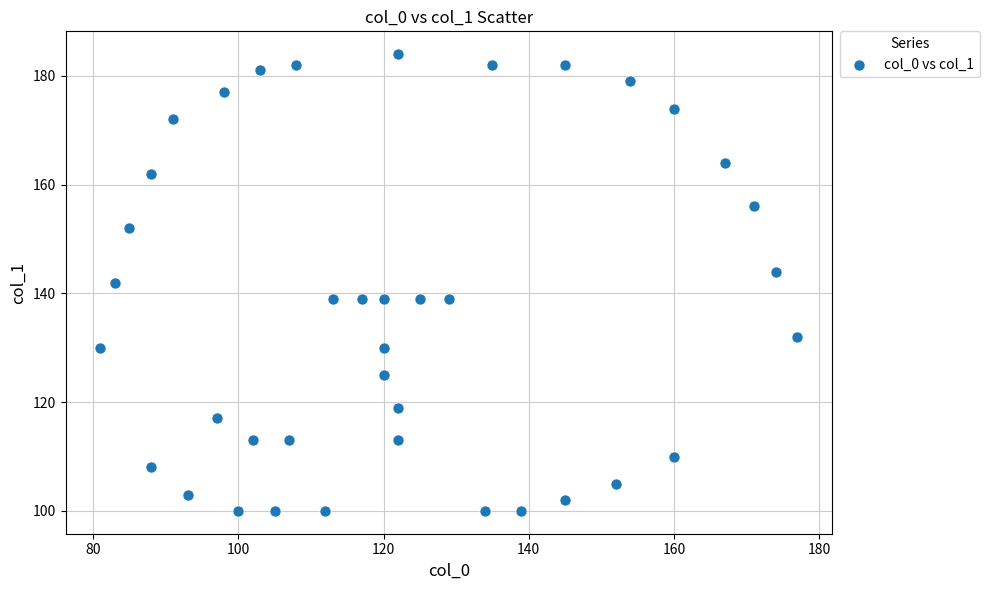

What is the range of X values (max minus min)?

96